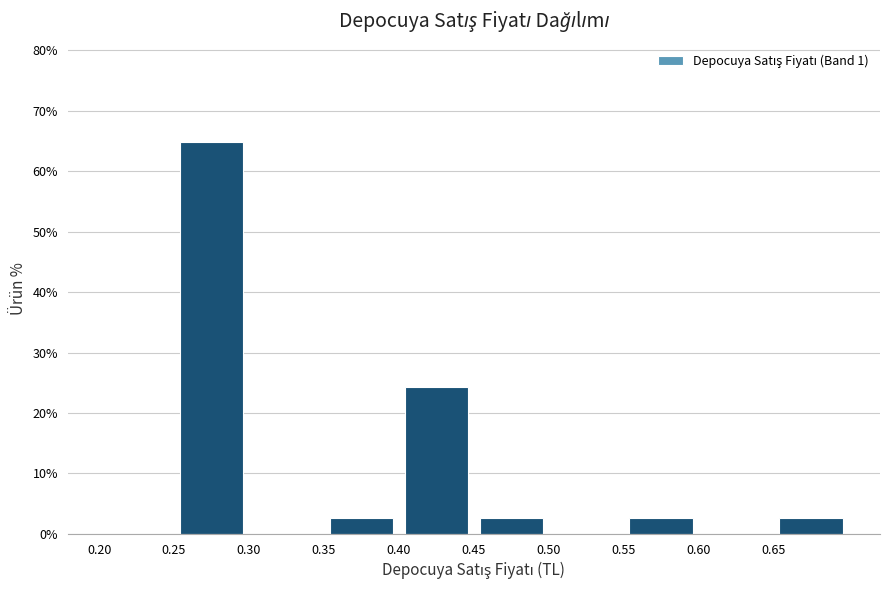

Over which range of the x-axis is the bar tallest?

0.25 to 0.30